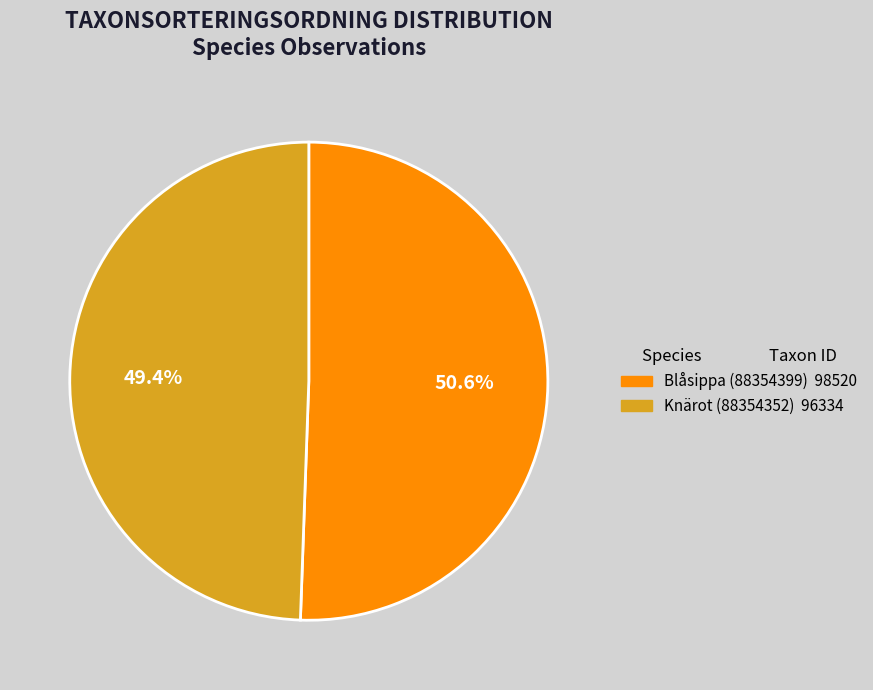

What percentage is NOT represented by Blåsippa (88354399)?

49.4%